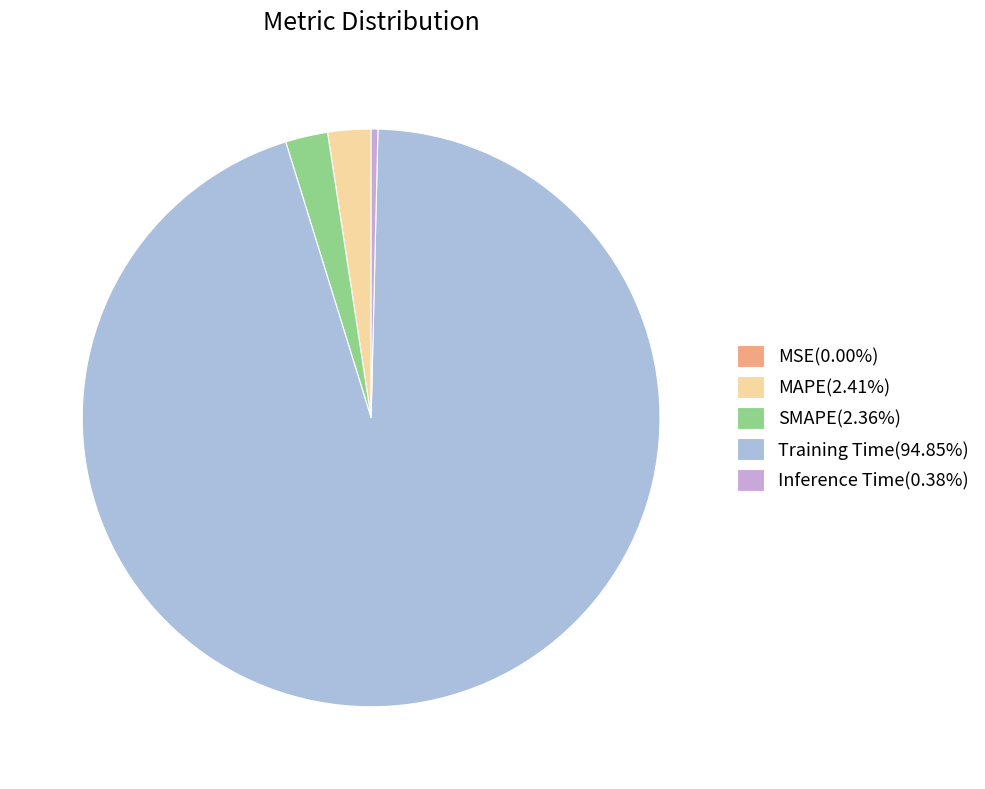

The MAPE slice represents 10% of the pie. True or false?

False